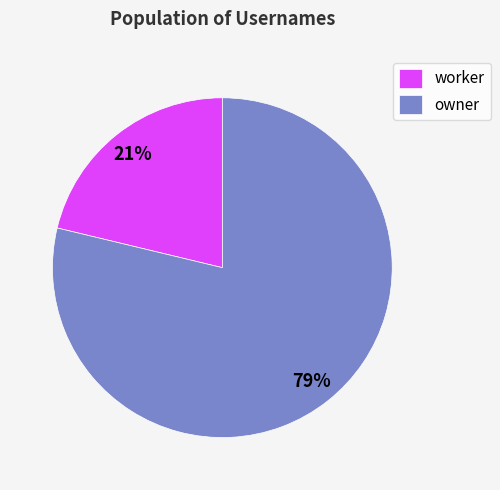

How many slices are in this pie chart?

2